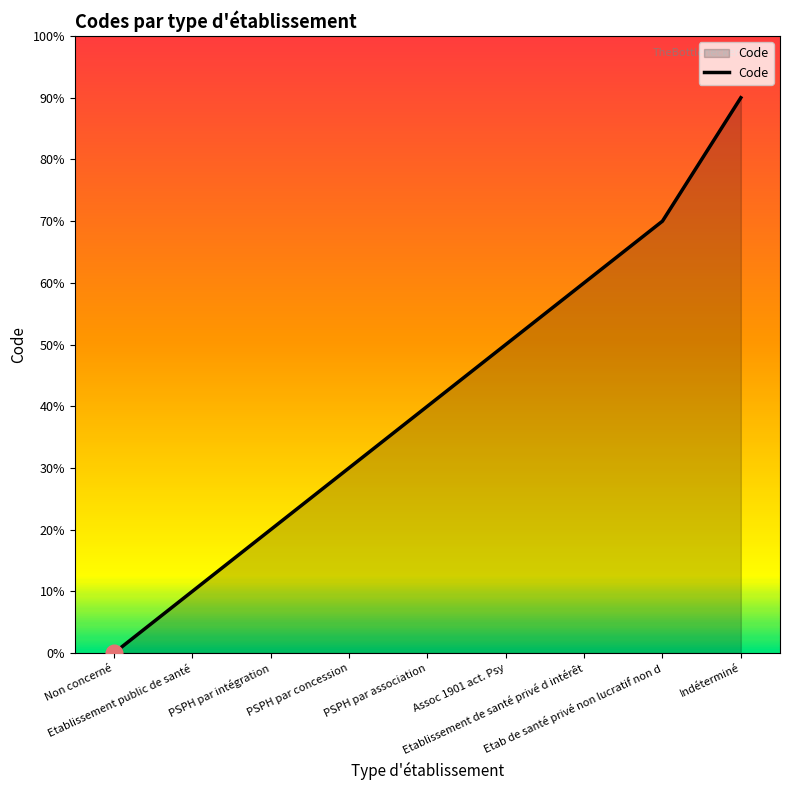

Which has a higher value, Etab de santé privé non lucratif non d or Non concerné?

Etab de santé privé non lucratif non d